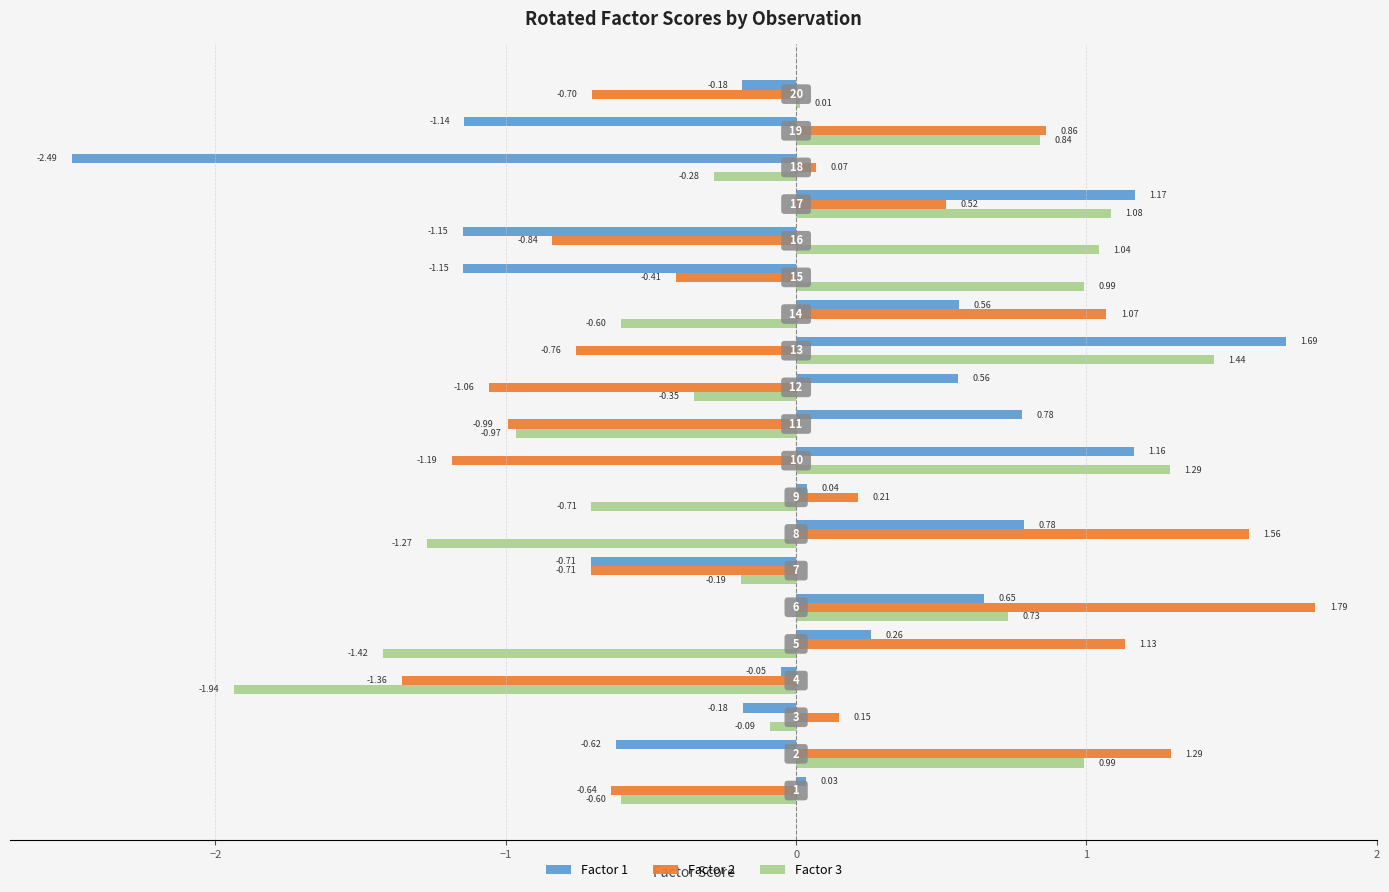

Between 5 and 13, which series saw the biggest shift?

Factor 3